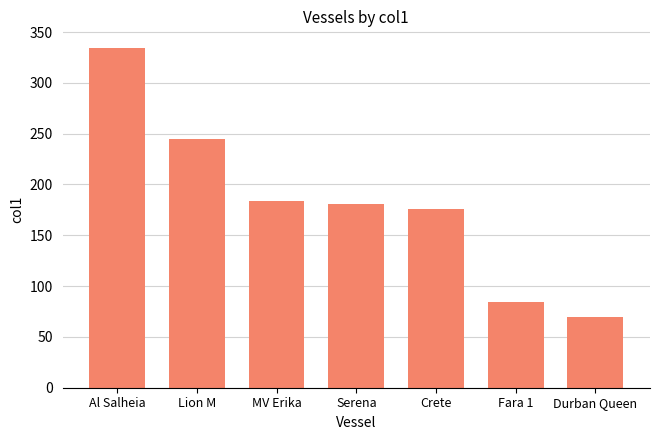

What is the difference between the maximum and minimum values?

264